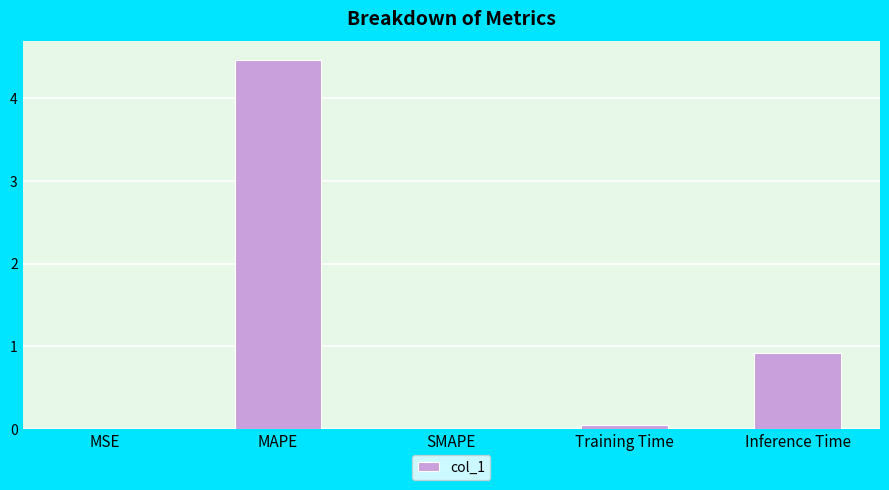

What is the average value?

1.1